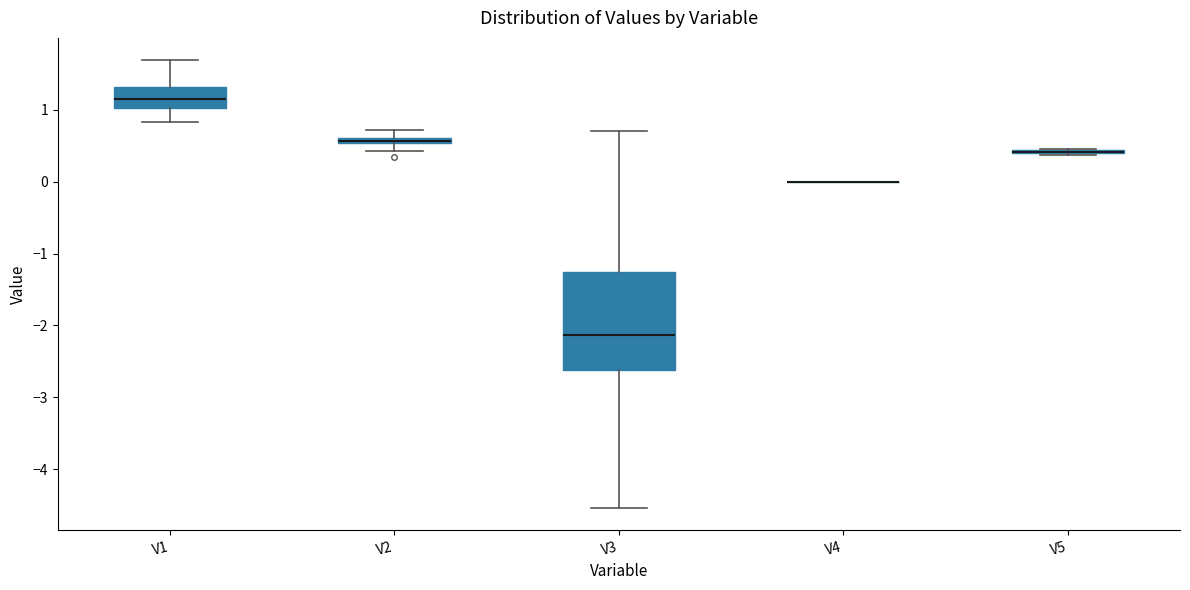

Where does the median line of the box for V1 sit on the y-axis? The values are not printed on the chart, so give them approximately, as read against the axis.

1.1